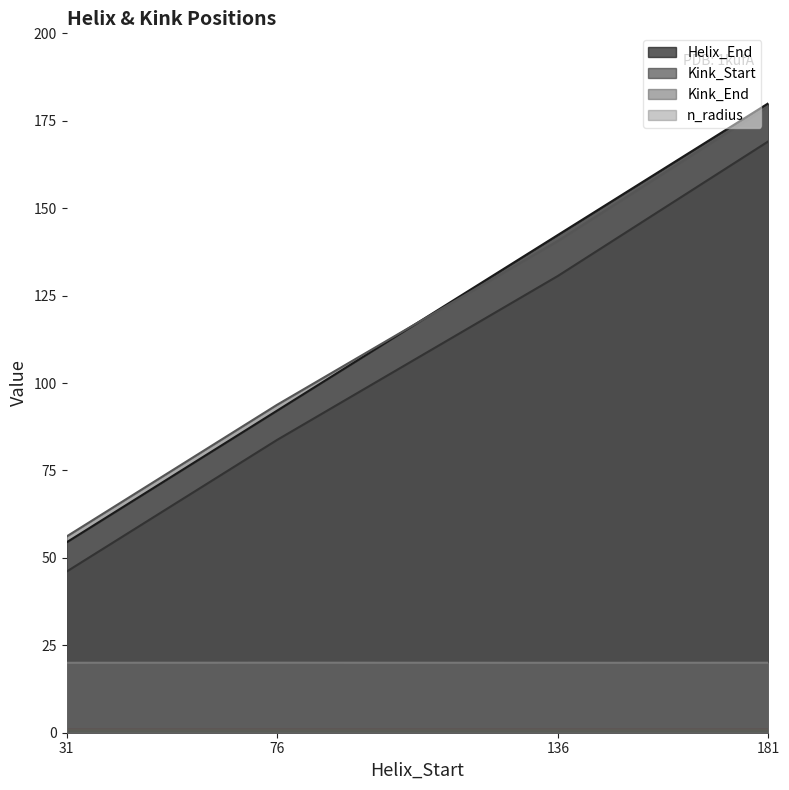

Where is Kink_End nearest to the value 117?

76